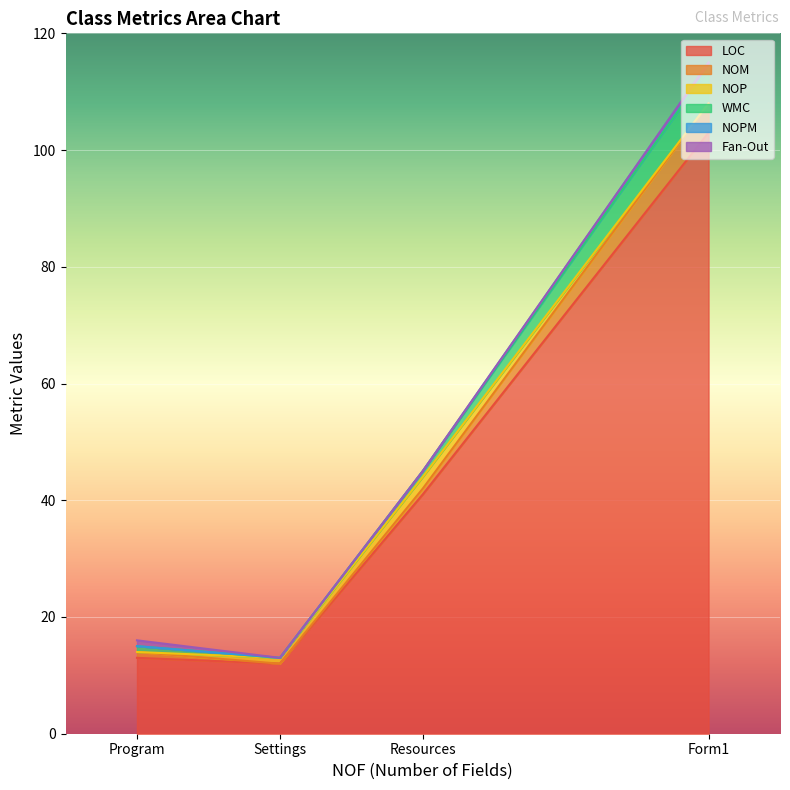

What is the minimum value for LOC?

12